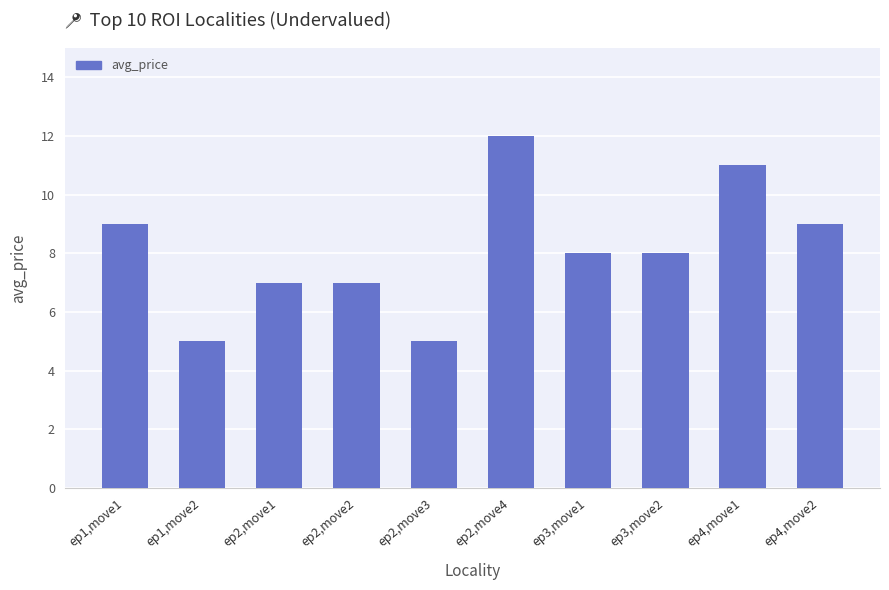

Approximately how many times larger is the value at ep2,move2 compared to ep4,move2?

0.8